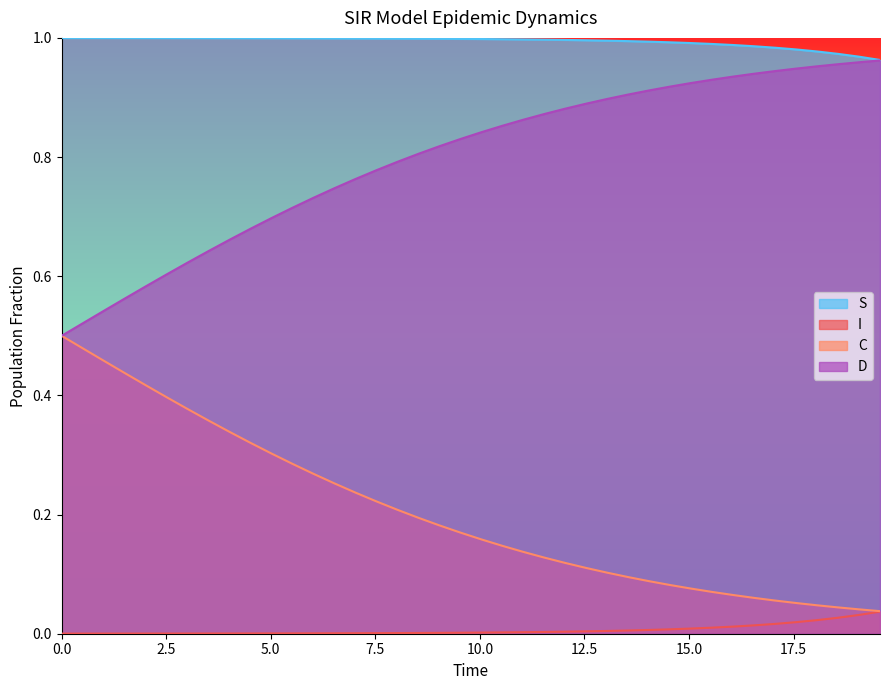

Rank the series by their average value, from highest to lowest.

S, D, C, I